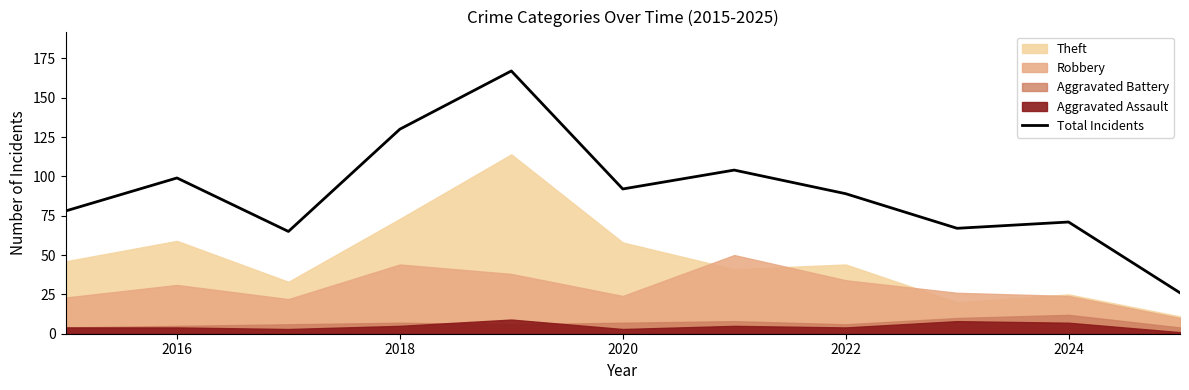

The Total Incidents series shows 135 at 2020. True or false?

False